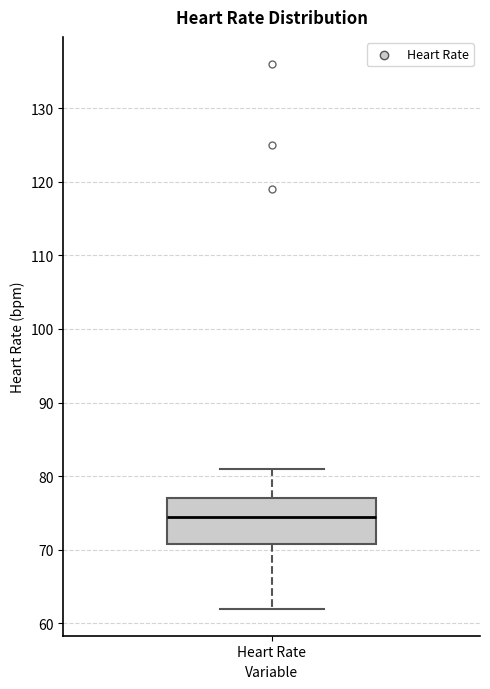

Transcribe this box plot: give where the median line is, the range the box spans, and where the two whiskers end, as read against the y-axis. The values are not printed on the chart, so give them approximately, as read against the axis.

median 75, box 71 to 77, whiskers 62 to 81